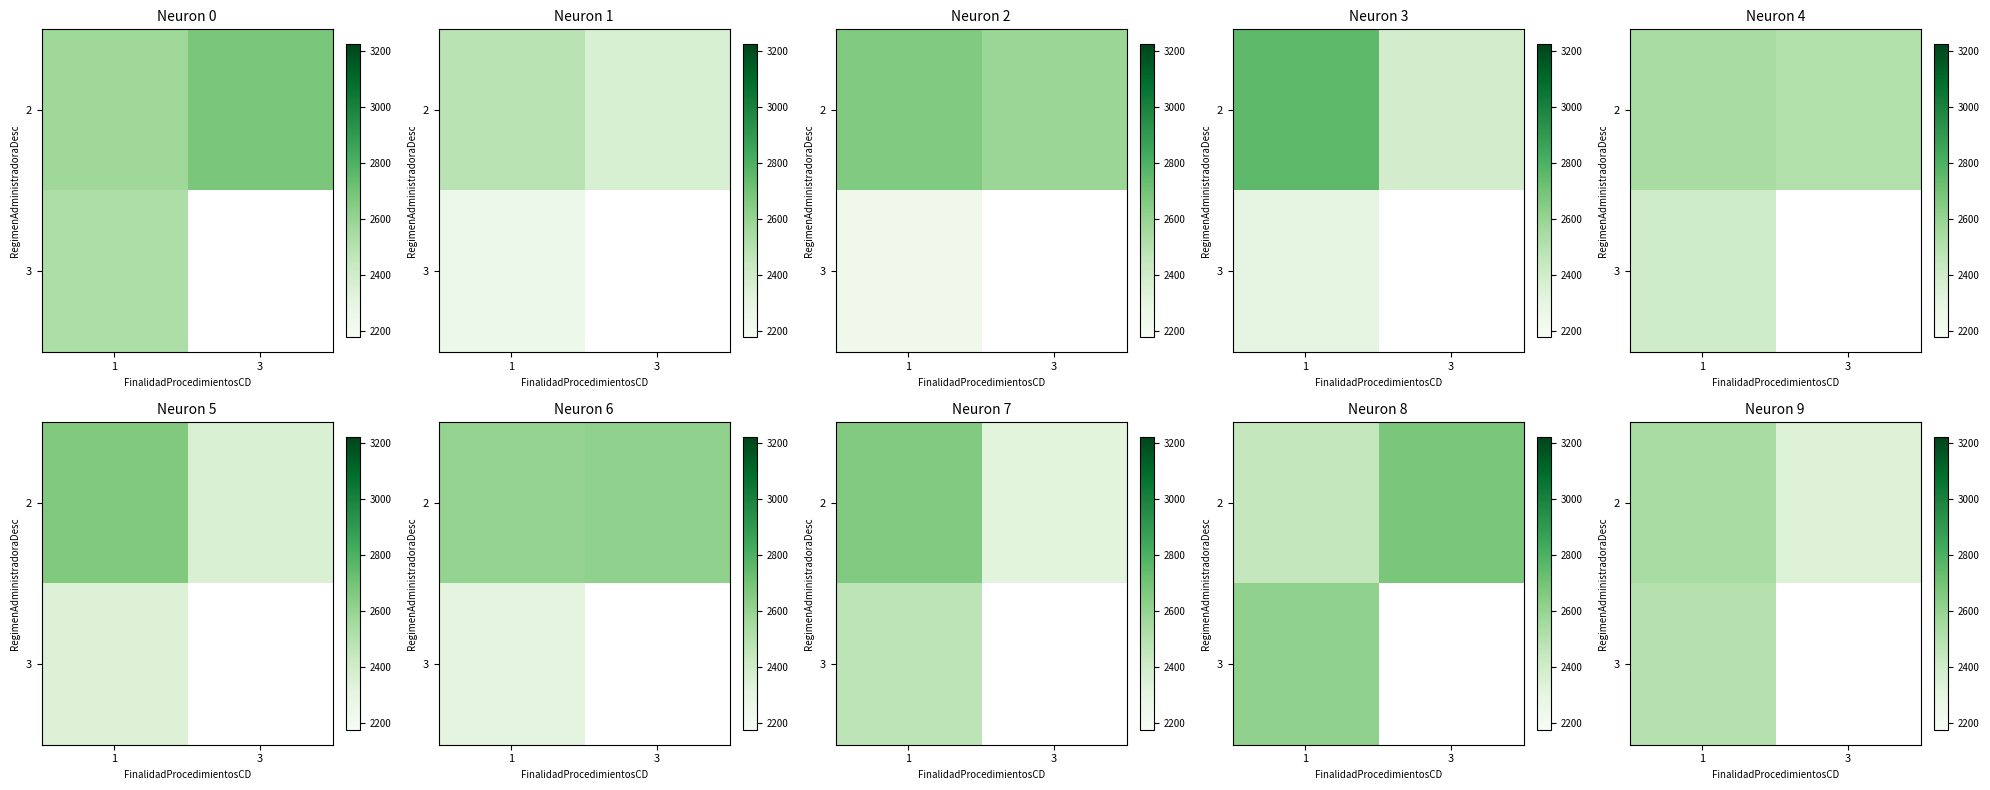

At which category does the chart reach its peak across all series?

1